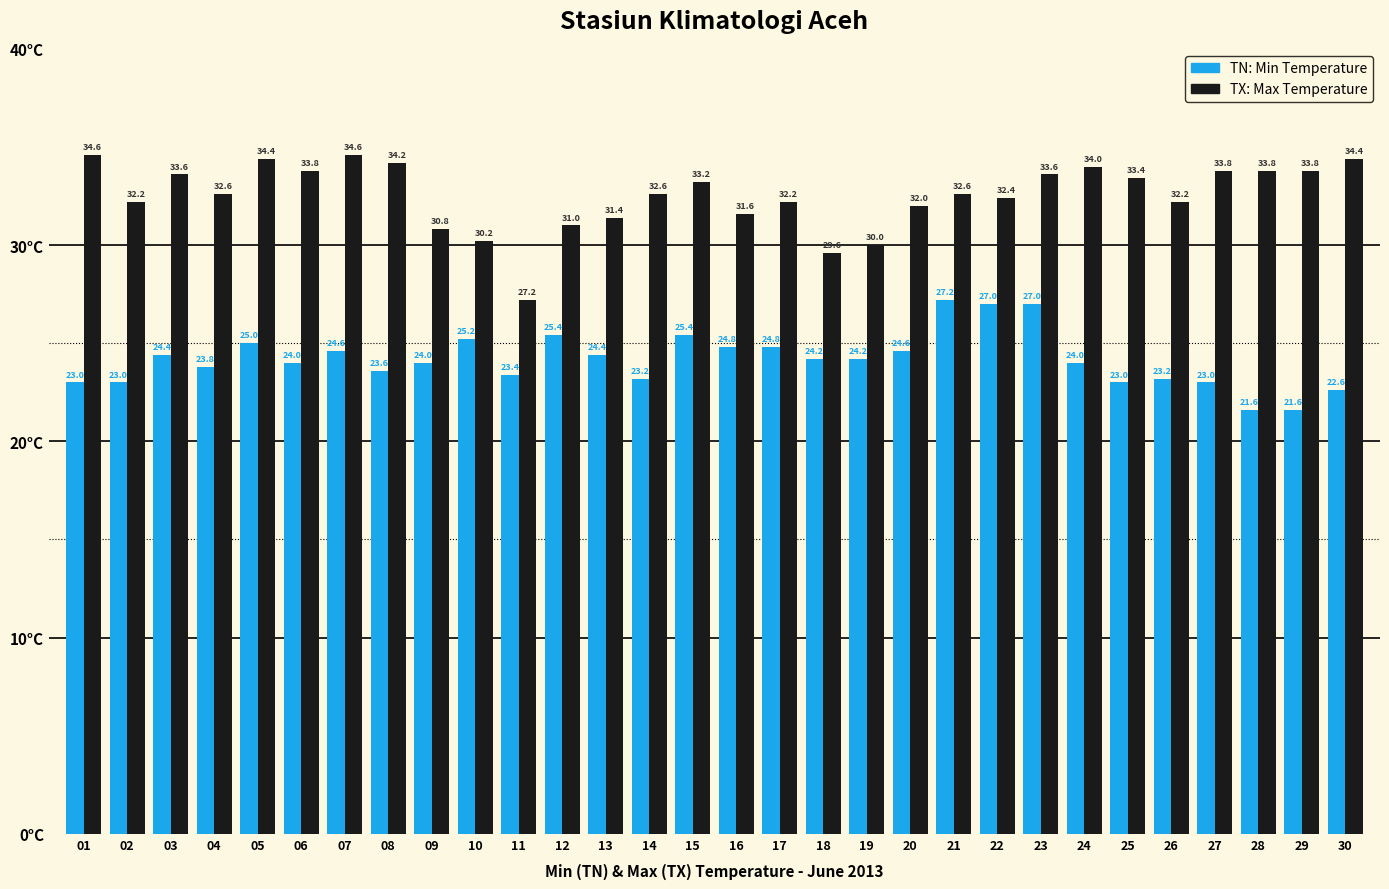

Are the bars horizontal?

No